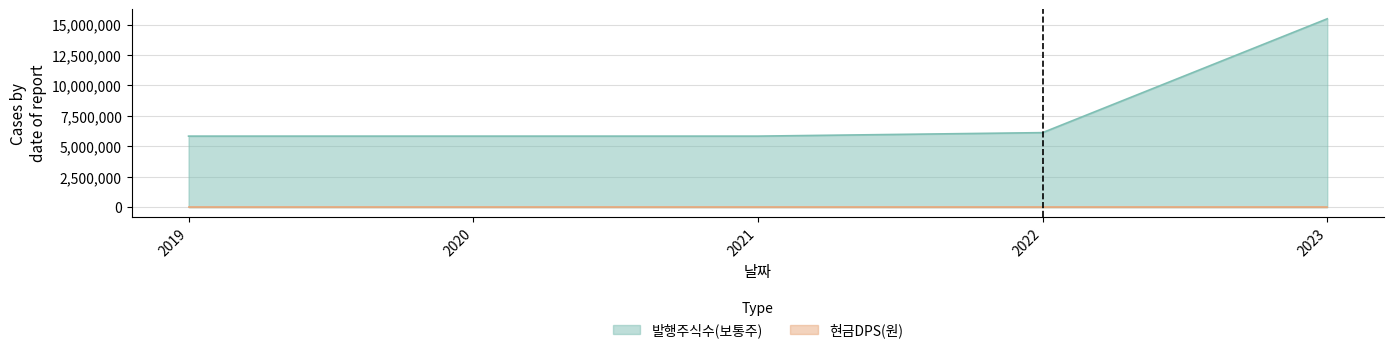

Rank the categories by value from lowest to highest.

2019, 2020, 2021, 2022, 2023